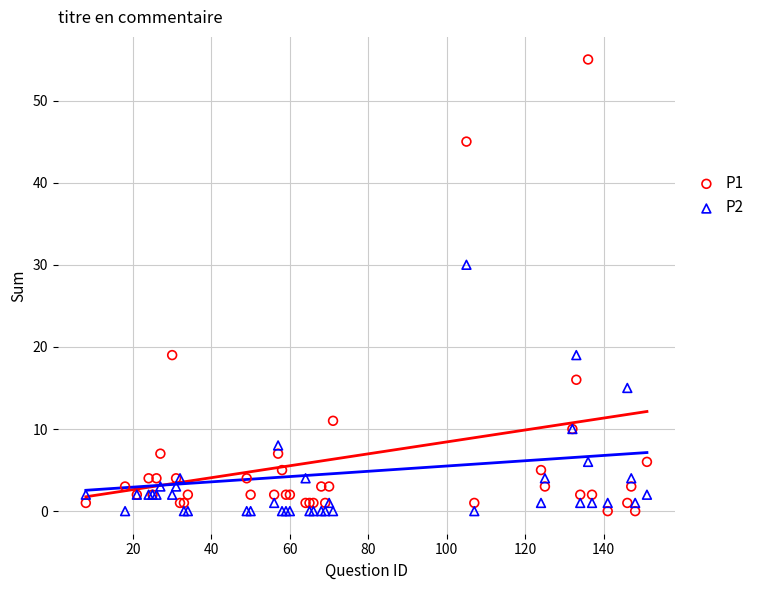

Across all series, what Y value is closest to 27?

30